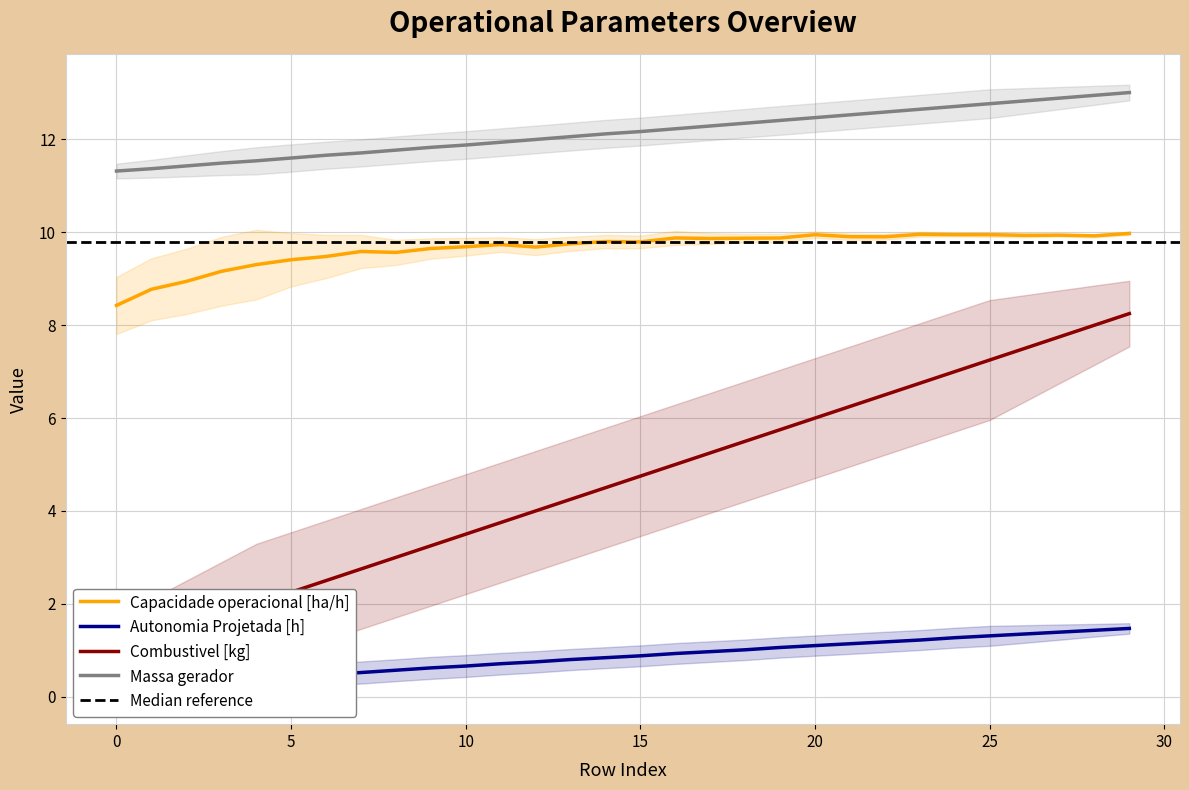

How many data points in Massa gerador are less than 12?

12